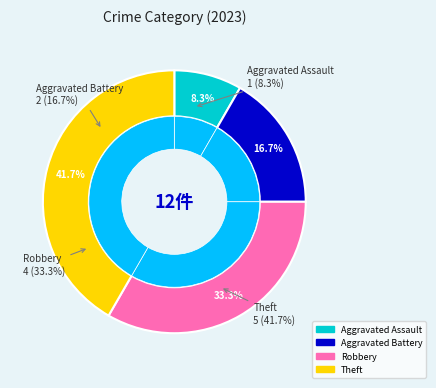

Rank the categories by value from lowest to highest.

Aggravated Assault, Aggravated Battery, Robbery, Theft